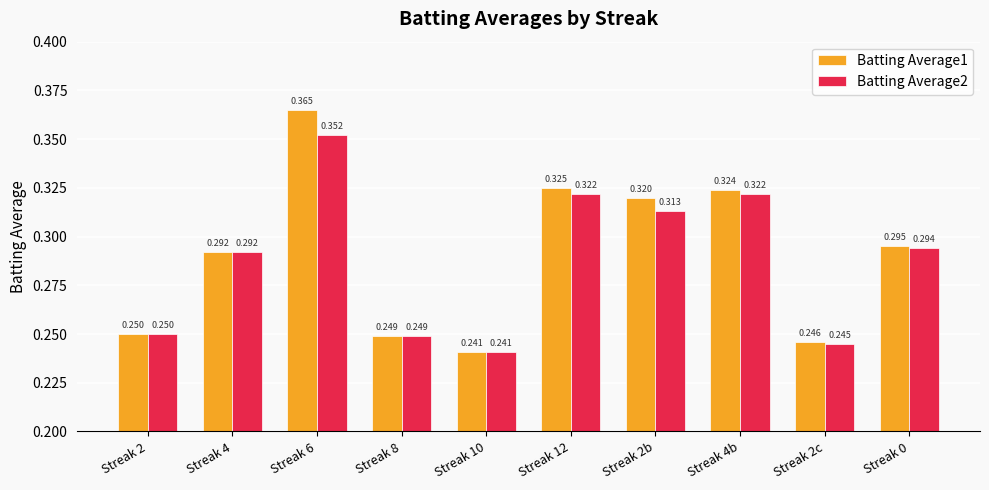

Is the value of Batting Average1 at Streak 2 greater than the value of Batting Average2 at Streak 8?

Yes